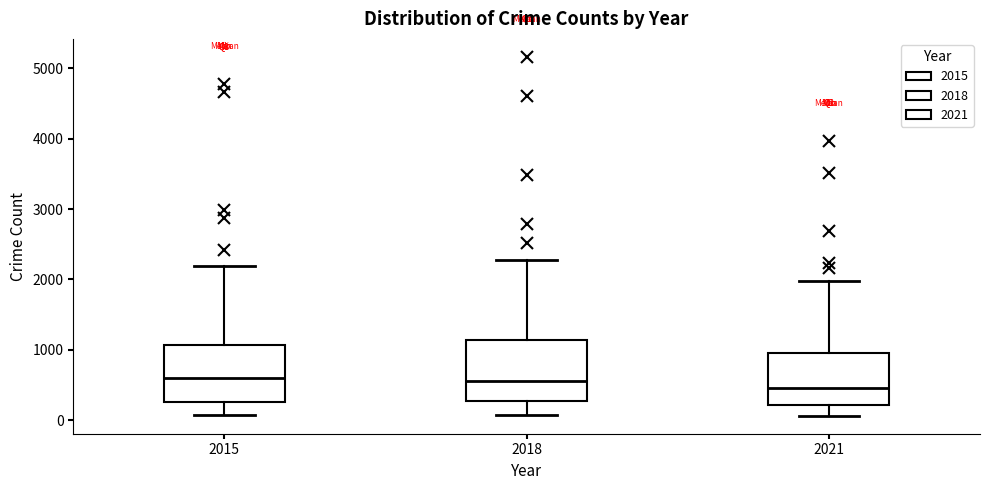

Where is the lower edge of the box at x = 2018 on the y-axis? The values are not printed on the chart, so give them approximately, as read against the axis.

300